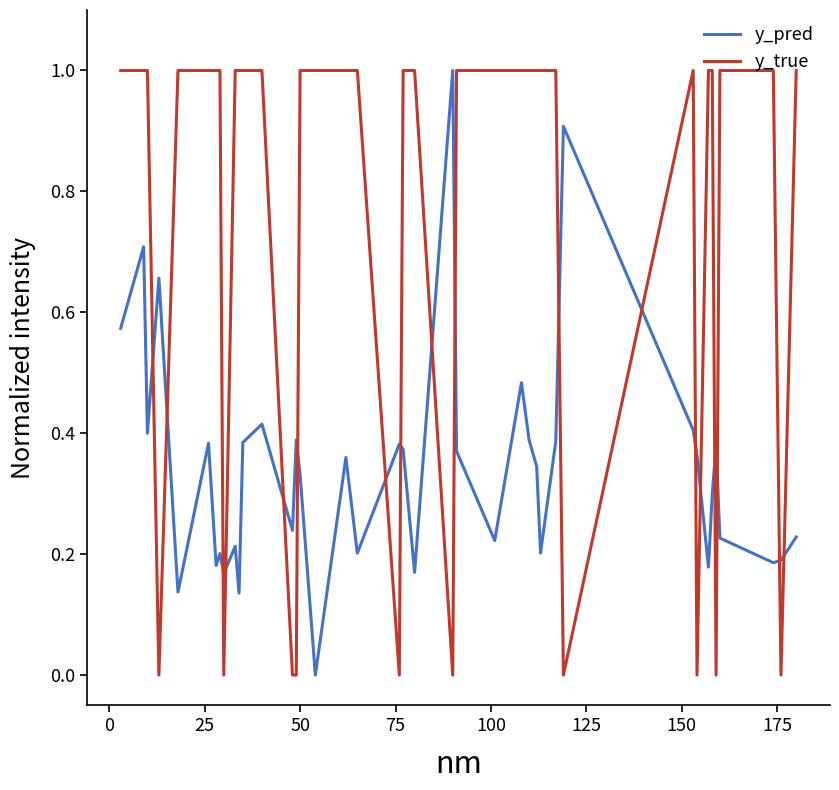

What is the greatest value displayed?

1.0